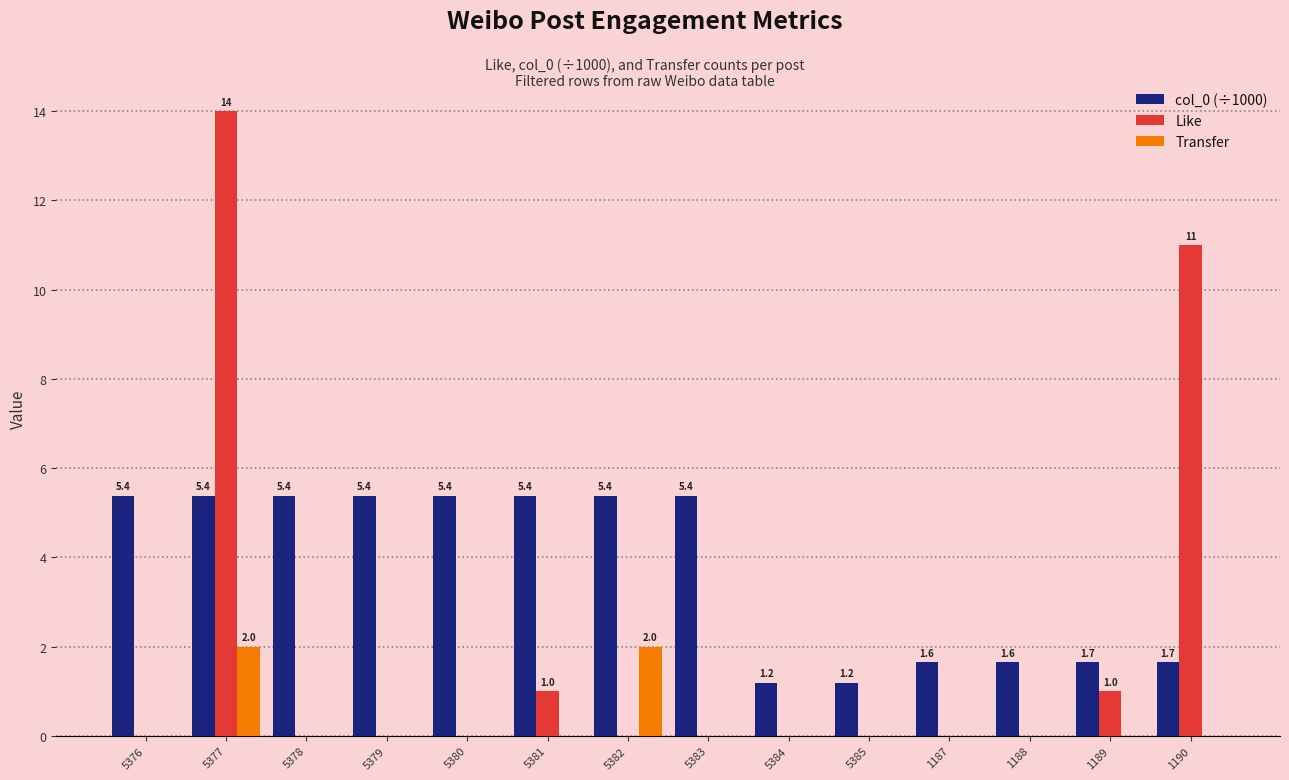

Is it true that Like equals 1.0 at 5381?

True